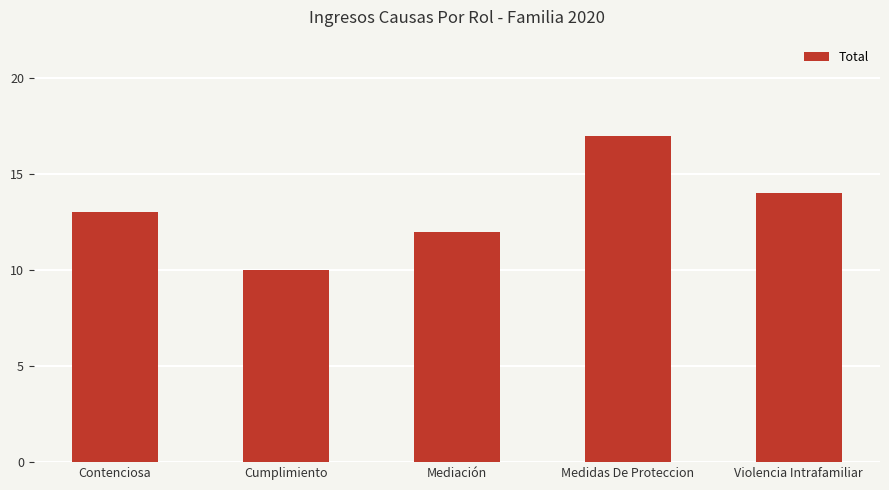

Is it true that the value at Mediación is 16?

False